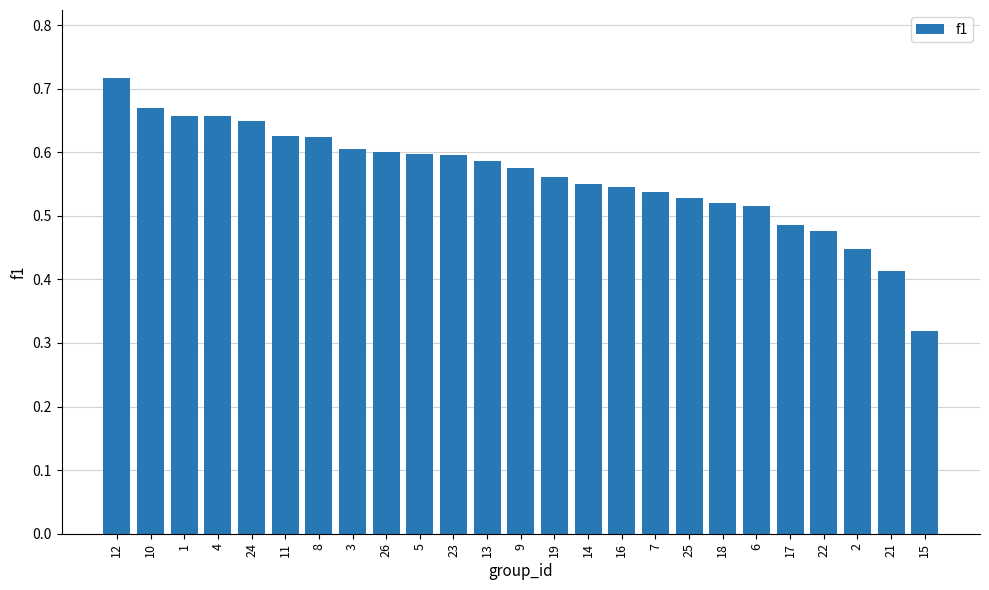

What is the sum of all values?

14.1